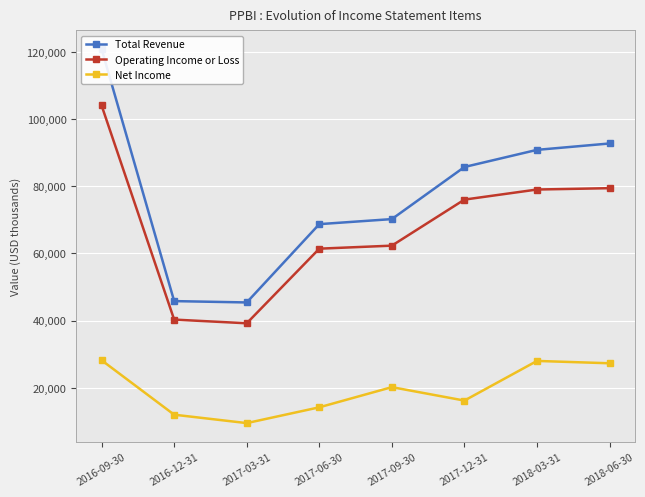

Rank the series by their average value, from highest to lowest.

Total Revenue, Operating Income or Loss, Net Income